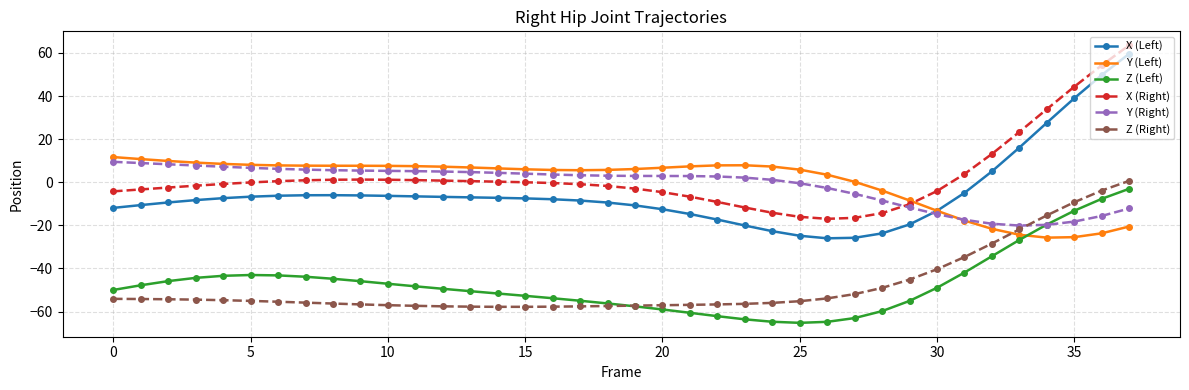

Which series has the largest range (max minus min)?

X (Left)